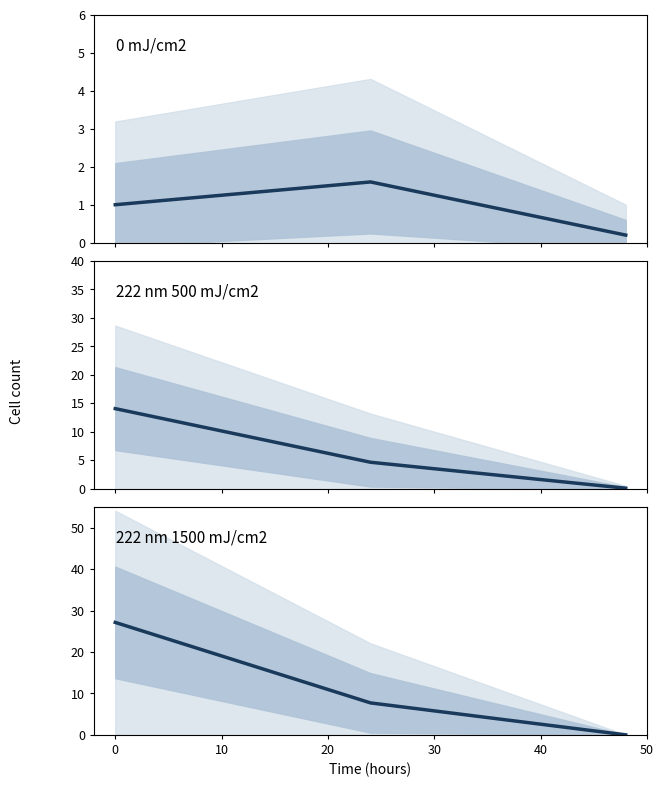

What is the difference between the second highest and minimum values in the 222 nm 500 mJ/cm2 series?

4.6